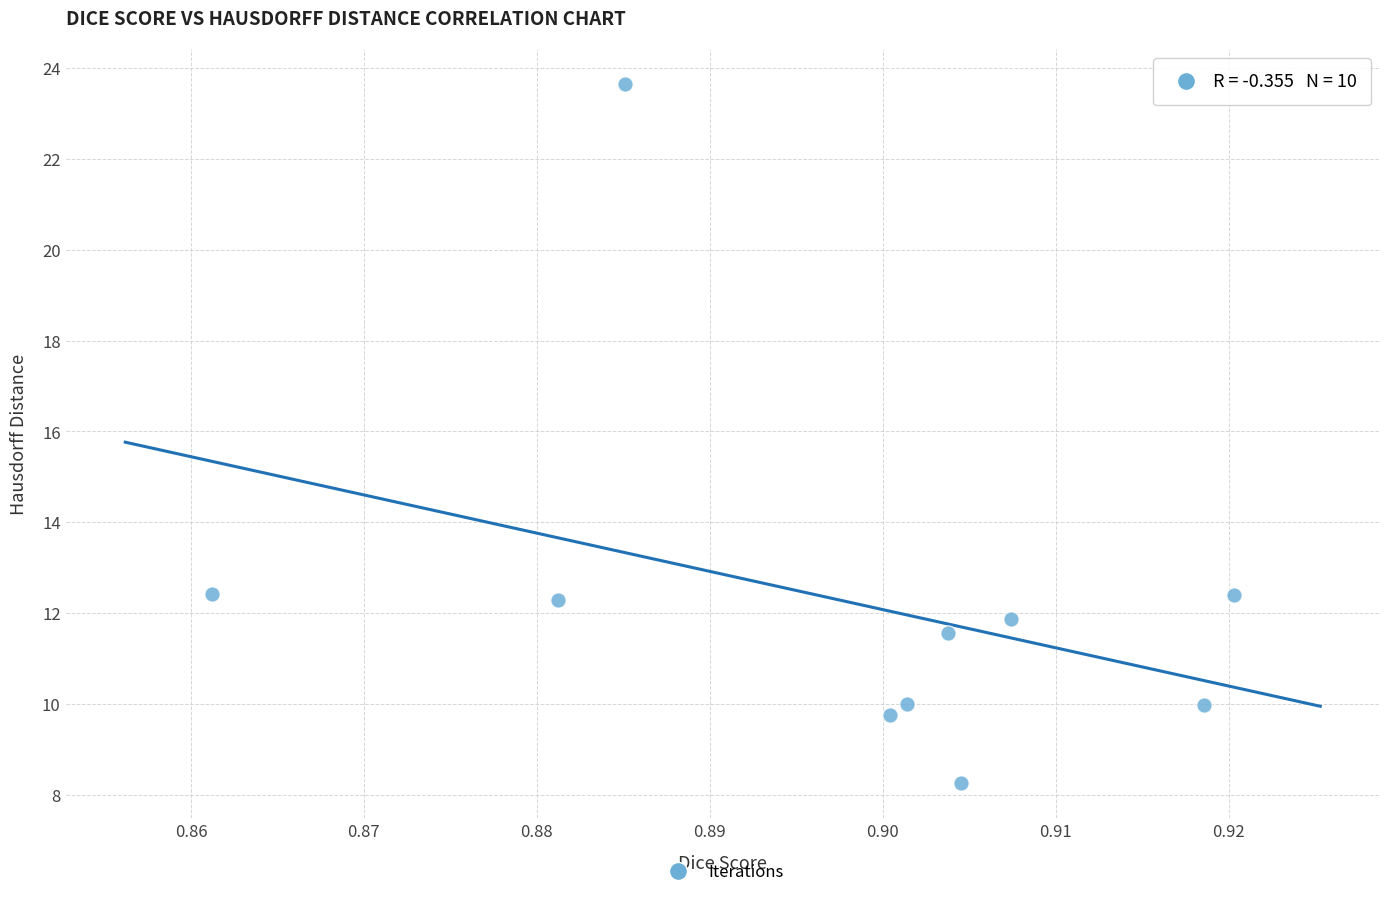

What is the average Y value?

12.2